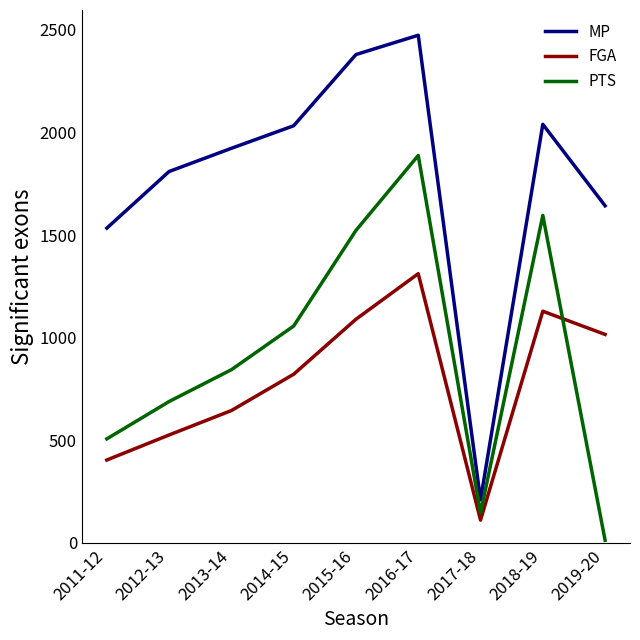

The value of FGA at 2018-19 is 1129. True or false?

True